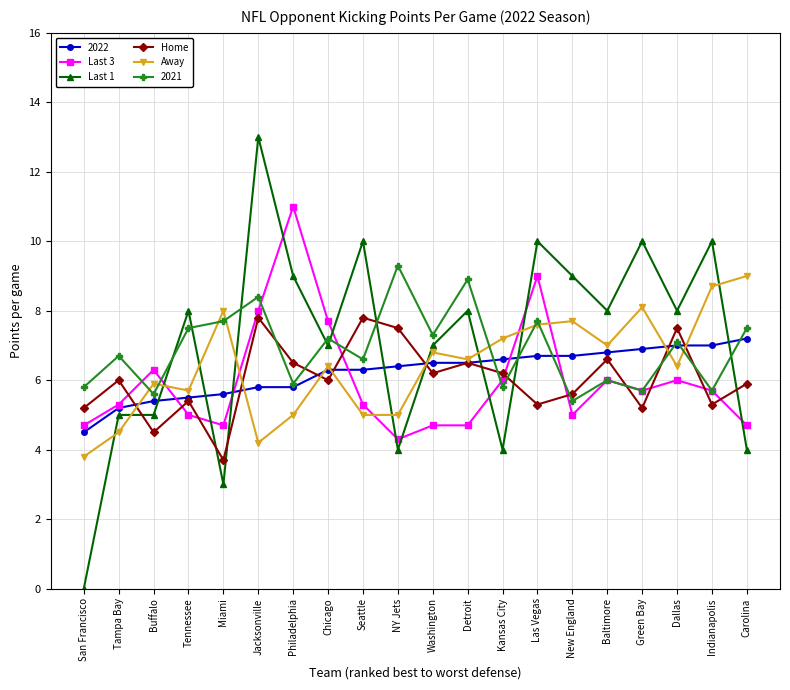

At which category is the sum across all series the highest?

Jacksonville